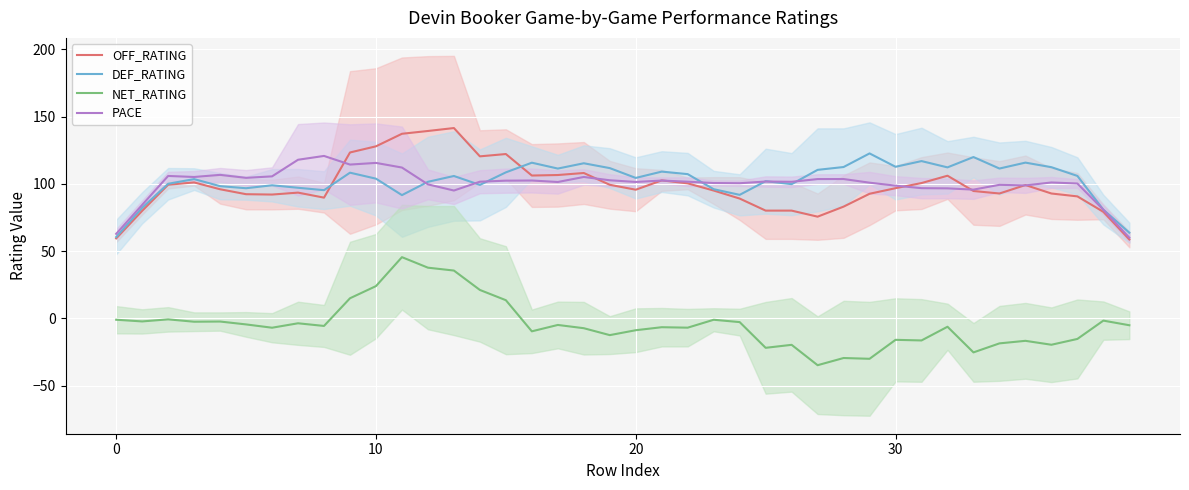

Reading left to right, transcribe all the data shown in this chart.

OFF_RATING: 59.5	80.0	99.4	101.1	96.0	92.4	92.1	93.5	89.8	123.4	128.0	137.3	139.4	141.5	120.5	122.2	106.2	106.6	108.1	99.4	95.7	102.6	100.4	95.1	89.1	80.2	80.2	75.7	83.1	92.7	96.8	100.6	106.1	94.7	92.9	99.2	92.9	90.7	79.3	58.7
DEF_RATING: 60.5	82.3	100.1	103.6	98.3	96.8	99.0	97.1	95.4	108.4	103.9	91.7	101.6	105.9	99.3	108.6	115.8	111.4	115.4	111.8	104.5	109.2	107.3	96.1	91.9	102.0	99.8	110.5	112.6	122.7	112.7	117.0	112.3	120.0	111.4	115.8	112.4	106.0	80.9	63.7
NET_RATING: -1.0	-2.2	-0.7	-2.4	-2.3	-4.4	-6.9	-3.6	-5.6	15.0	24.0	45.6	37.7	35.6	21.2	13.6	-9.6	-4.8	-7.3	-12.4	-8.8	-6.5	-6.9	-1.0	-2.7	-21.8	-19.6	-34.8	-29.4	-30.0	-15.9	-16.4	-6.2	-25.2	-18.5	-16.6	-19.6	-15.2	-1.6	-5.1
PACE: 62.9	84.4	105.9	105.2	106.7	104.5	105.6	118.0	120.8	114.4	115.6	112.2	99.7	95.1	101.6	102.4	102.5	101.4	105.2	102.7	101.5	102.5	101.7	100.7	100.5	101.8	101.6	103.6	103.6	100.9	98.7	96.9	96.7	95.8	99.3	98.9	101.1	100.3	80.8	60.0